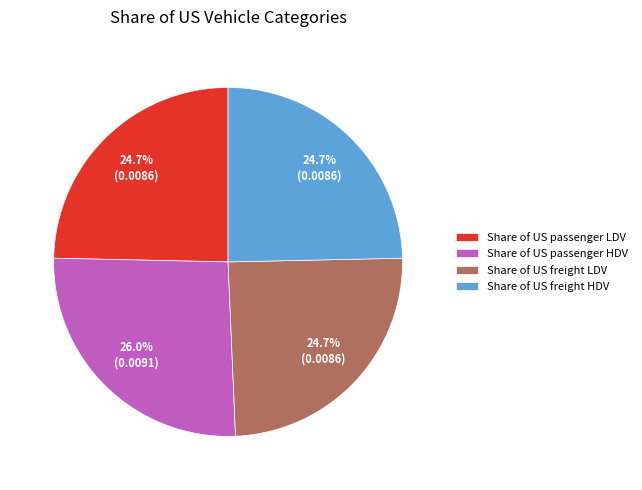

To the nearest percent, what percentage of the pie is Share of US freight LDV?

25%